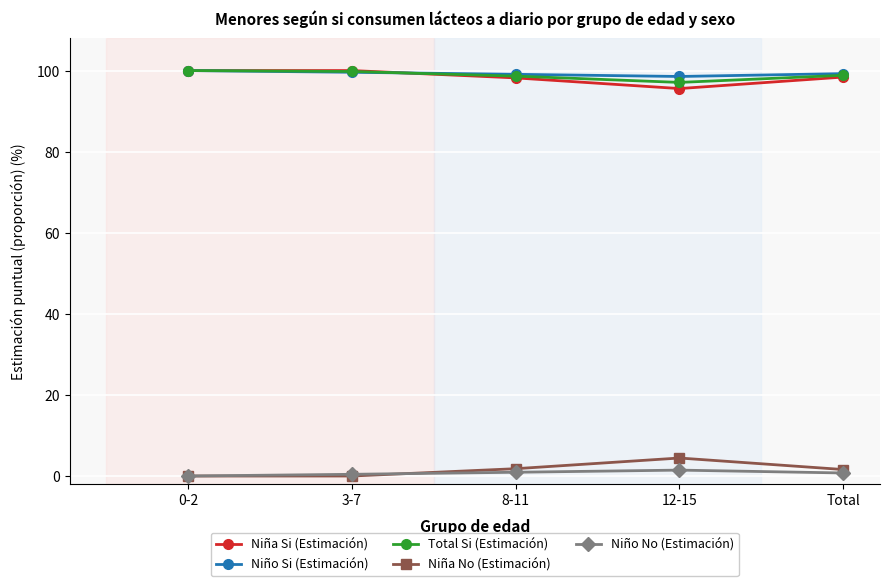

What is the greatest value displayed?

100.0